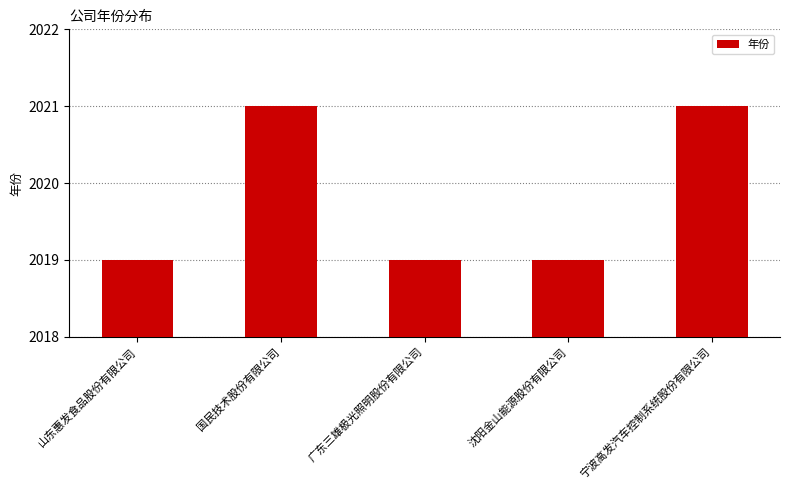

The chart shows a value of 997 at 国民技术股份有限公司. True or false?

False